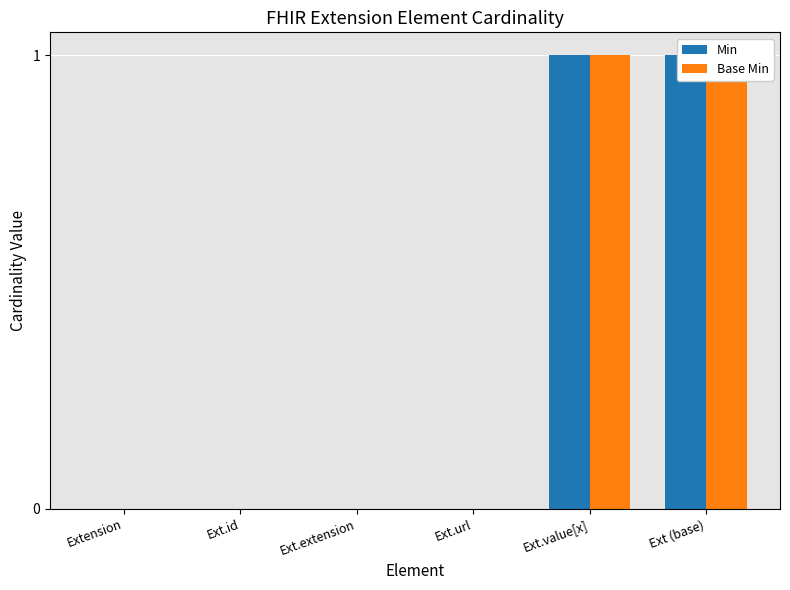

At which category is the sum across all series the highest?

Ext.value[x]